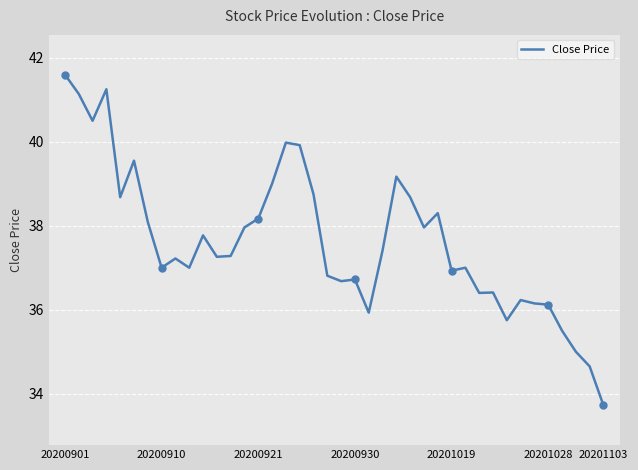

What is the minimum value shown in the chart?

33.7